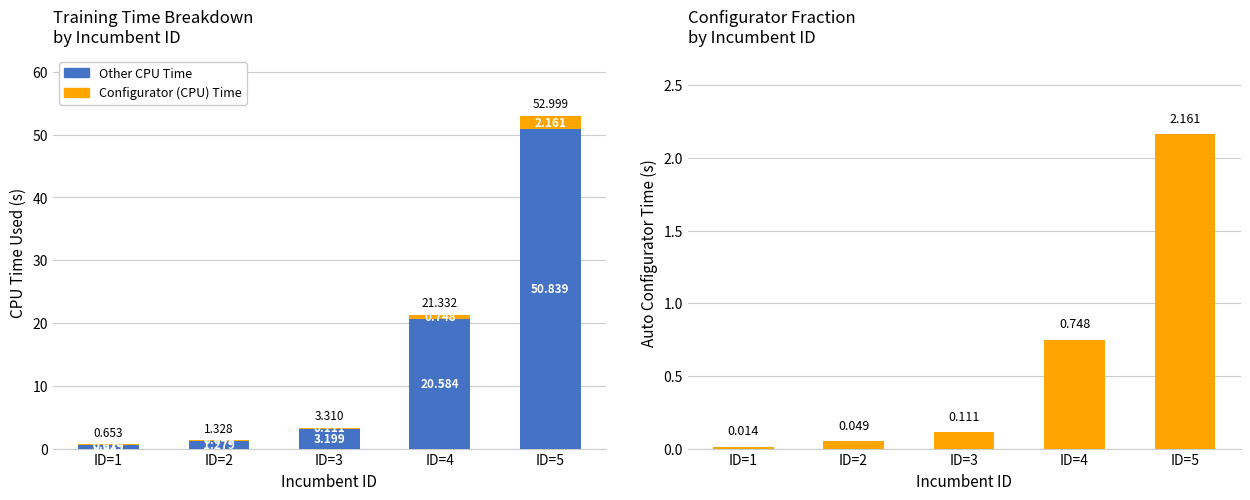

Between ID=4 and ID=3, which is larger?

ID=4